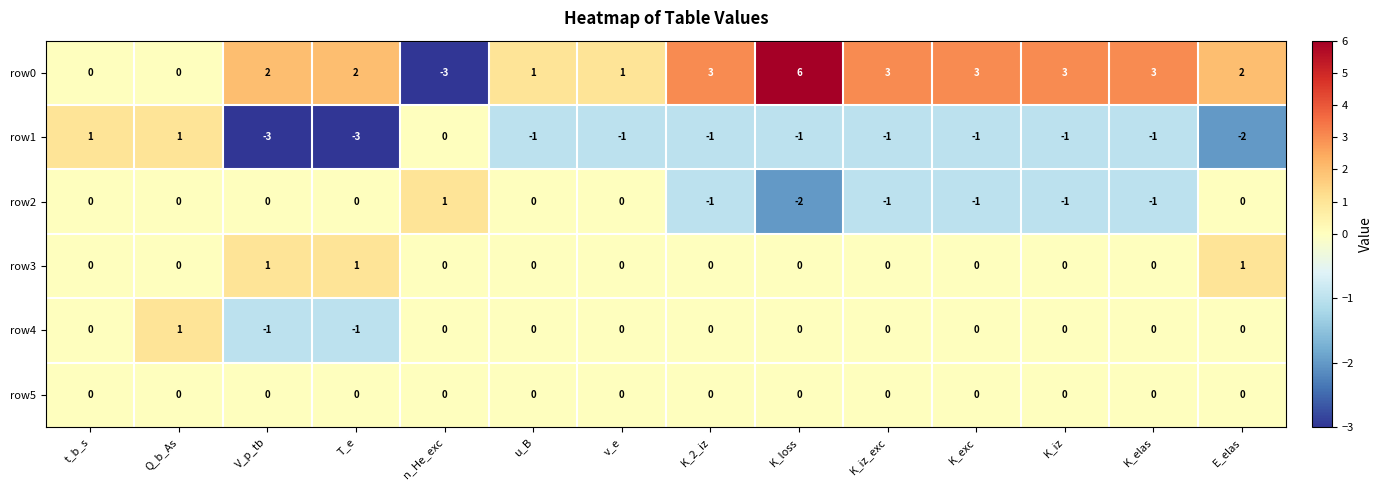

Count the row0 values in the range 1 to 3.

10